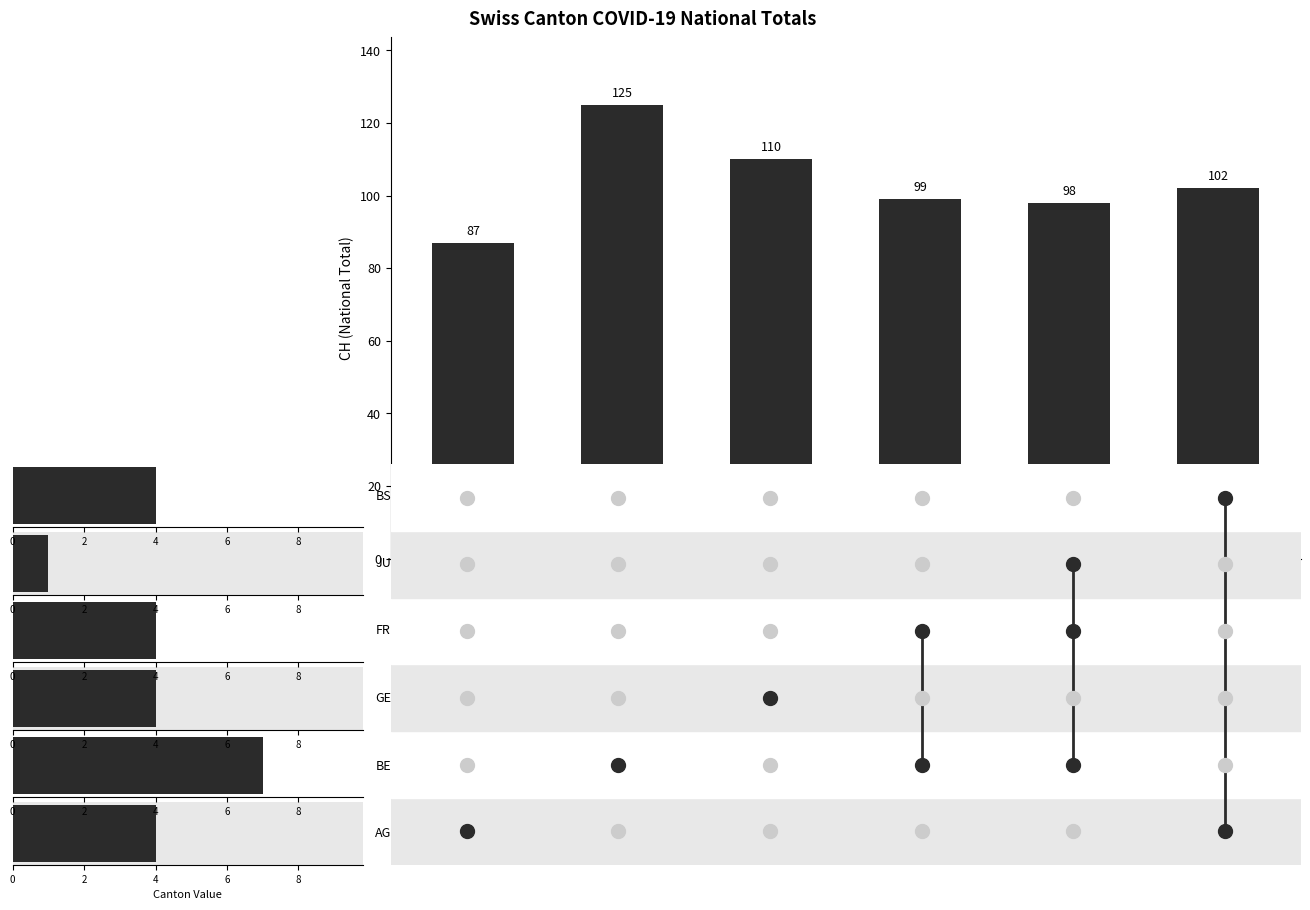

What is the smallest value displayed?

87